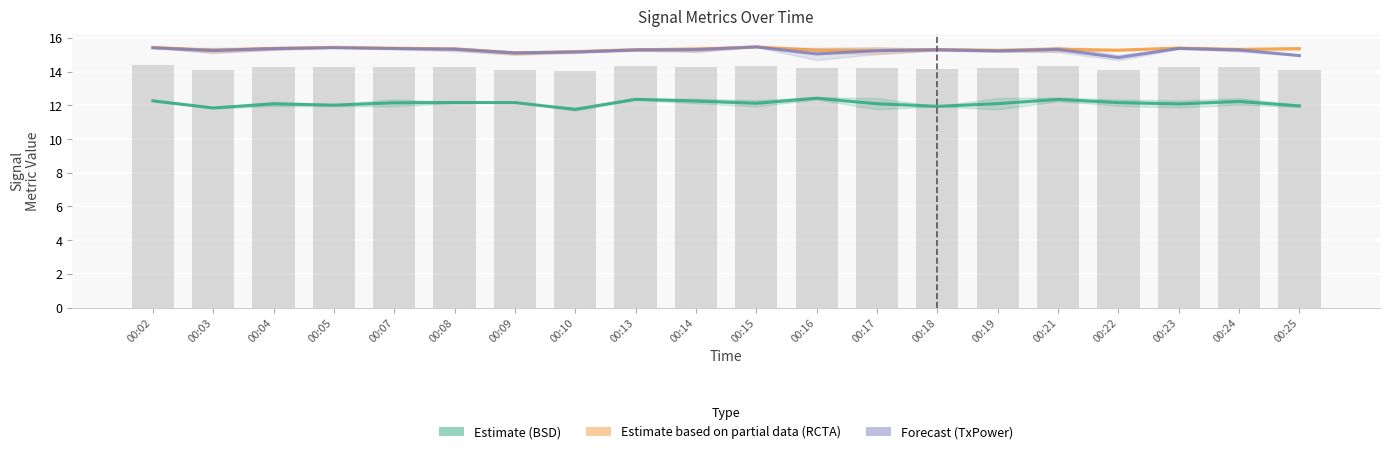

Reading left to right, transcribe all the data shown in this chart.

Estimate (BSD): 00:02=12.3	00:03=11.8	00:04=12.1	00:05=12.0	00:07=12.2	00:08=12.2	00:09=12.2	00:10=11.8	00:13=12.4	00:14=12.3	00:15=12.1	00:16=12.4	00:17=12.1	00:18=11.9	00:19=12.1	00:21=12.4	00:22=12.2	00:23=12.1	00:24=12.2	00:25=12.0
Estimate based on partial data (RCTA): 00:02=15.4	00:03=15.3	00:04=15.4	00:05=15.4	00:07=15.4	00:08=15.4	00:09=15.1	00:10=15.2	00:13=15.3	00:14=15.3	00:15=15.5	00:16=15.3	00:17=15.2	00:18=15.3	00:19=15.3	00:21=15.3	00:22=15.3	00:23=15.4	00:24=15.3	00:25=15.4
Forecast (TxPower): 00:02=15.4	00:03=15.3	00:04=15.4	00:05=15.4	00:07=15.4	00:08=15.3	00:09=15.1	00:10=15.2	00:13=15.3	00:14=15.3	00:15=15.5	00:16=15.1	00:17=15.2	00:18=15.3	00:19=15.2	00:21=15.3	00:22=14.8	00:23=15.4	00:24=15.3	00:25=15.0